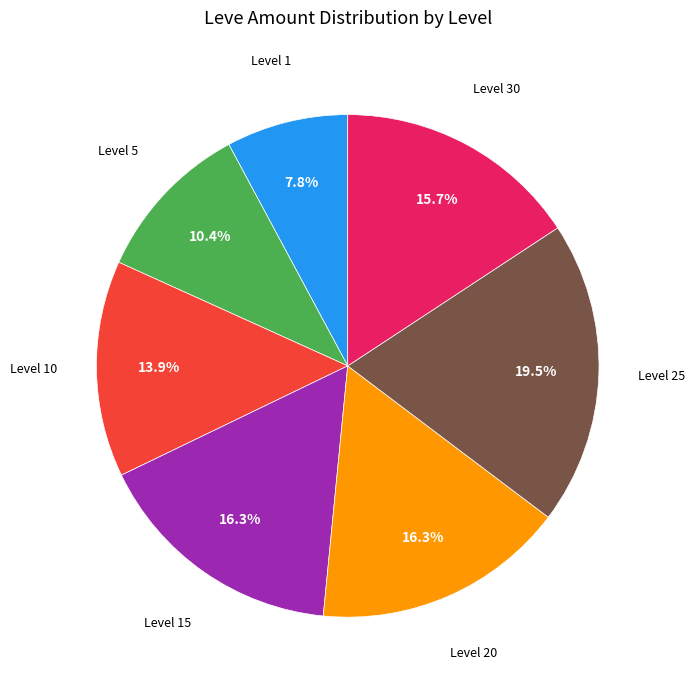

Is there a majority slice in this chart?

No